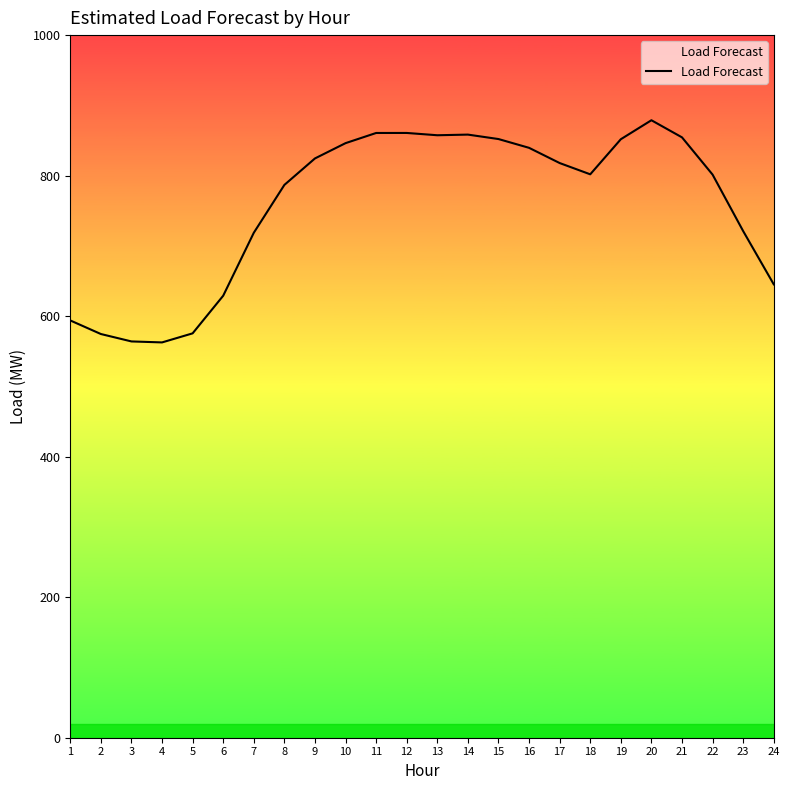

What is the greatest value displayed?

878.8